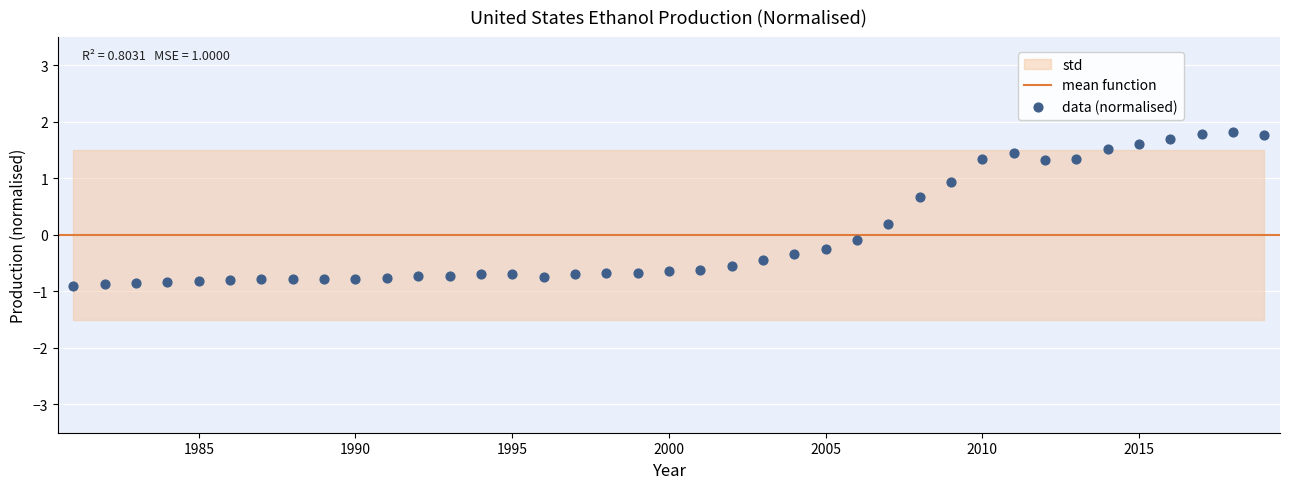

What is the range of X values (max minus min)?

38.0